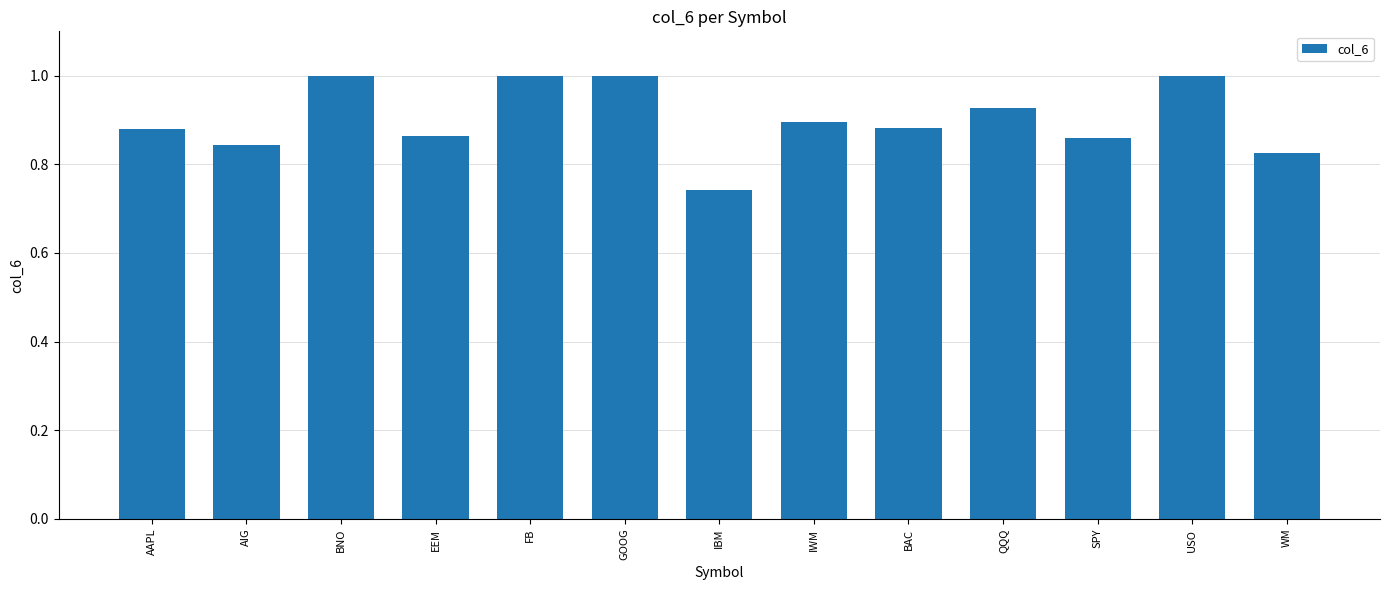

What is the value of the 3rd bar from the left?

1.0